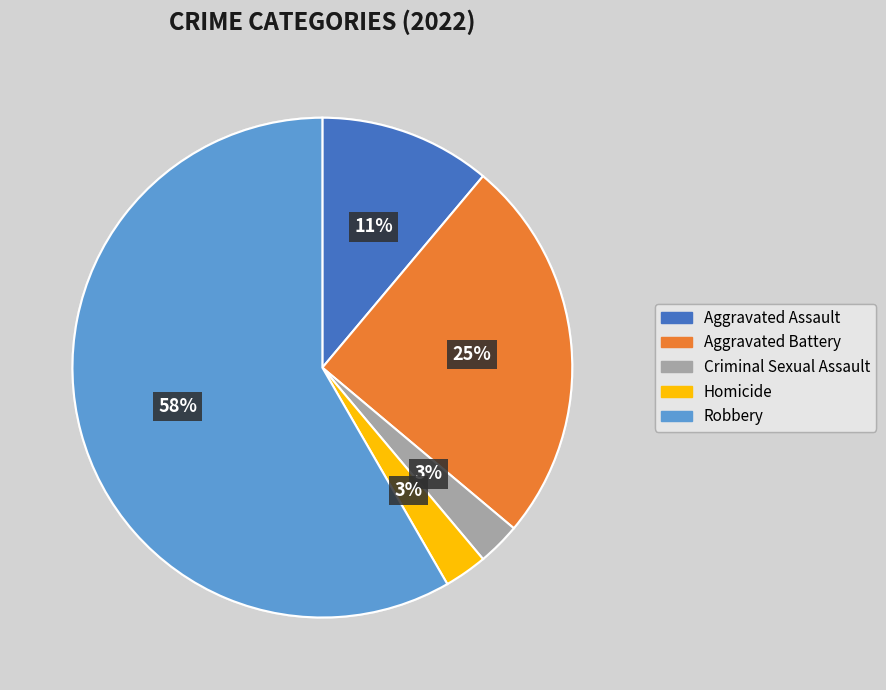

The Aggravated Assault slice represents 1% of the pie. True or false?

False